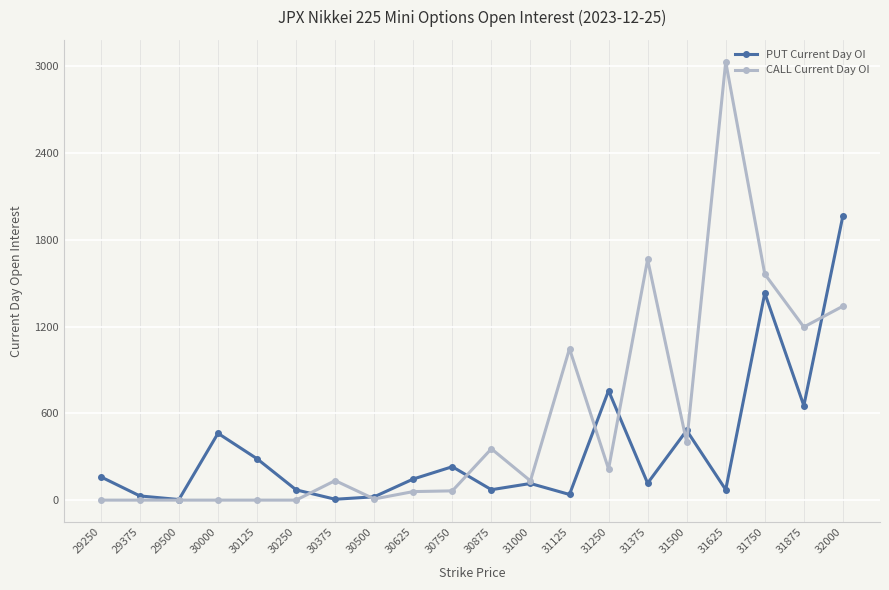

True or false: CALL Current Day OI has more than 1 interior local peaks.

True